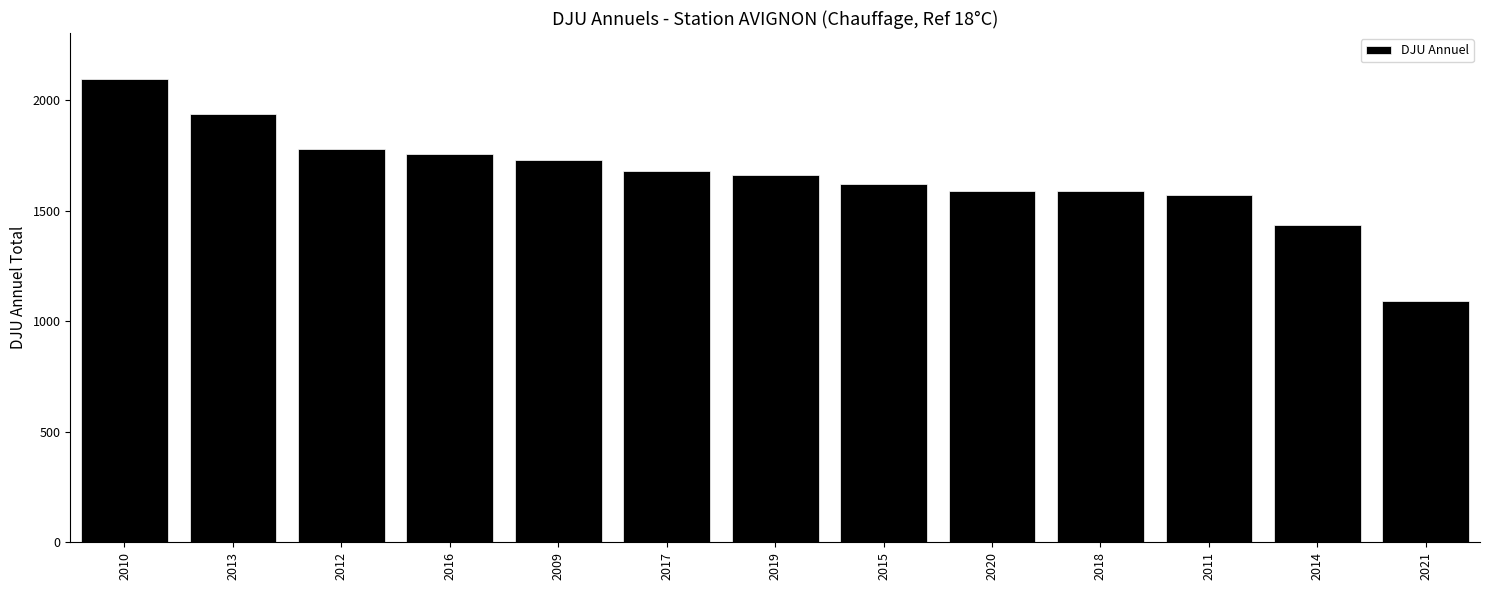

How many data points are above 1662?

7